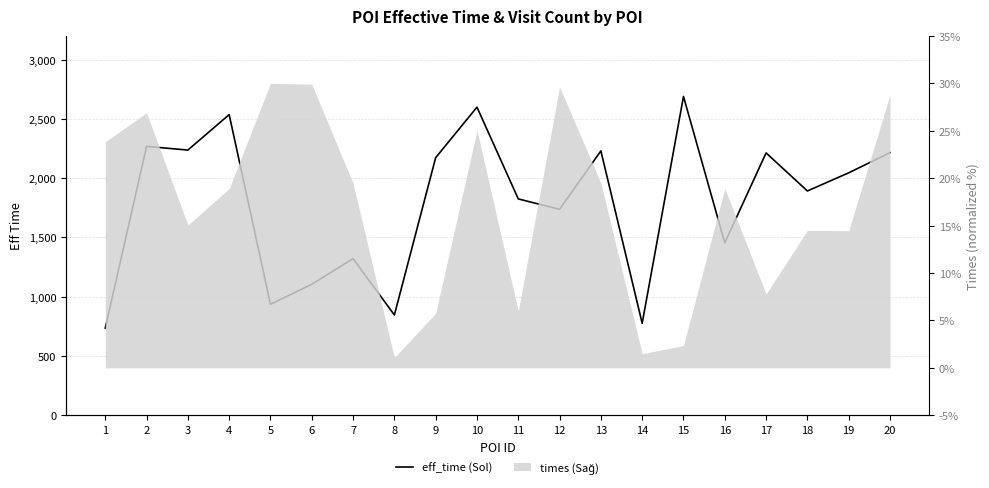

Reading right to left, list all the values displayed in this chart.

2215	2045	1892	2213	1454	2689	776	2230	1737	1825	2599	2173	846	1321	1105	936	2536	2237	2268	735